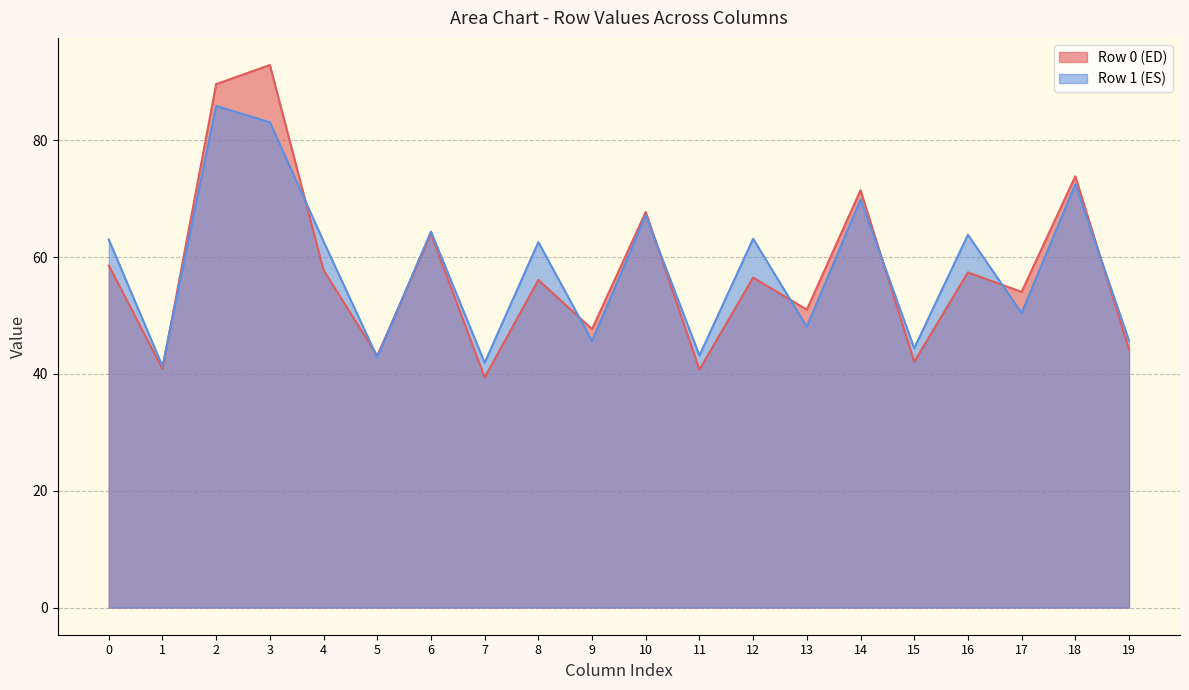

What is the sum of the col_6 values at Row 0 and Row 1?

128.4